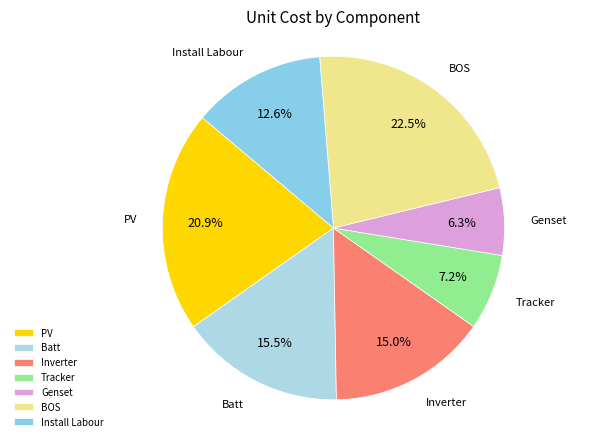

What is the largest slice in the pie chart?

BOS